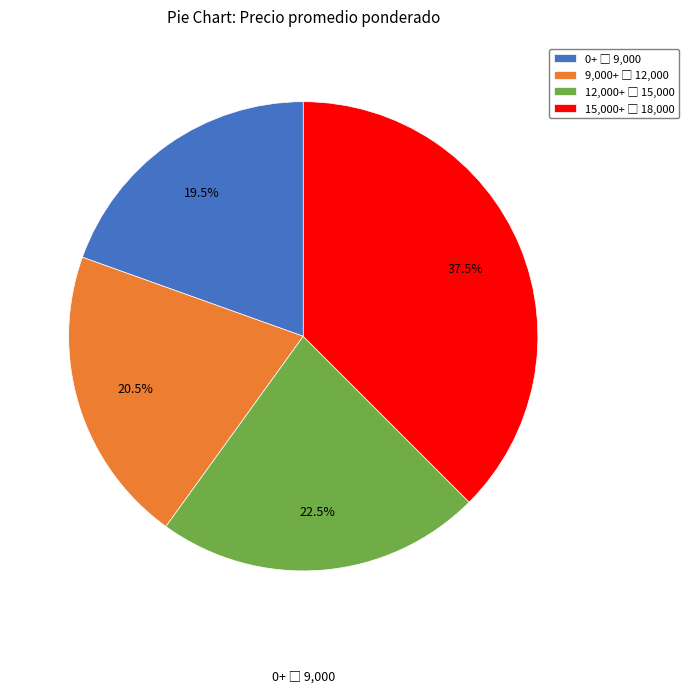

Is there any slice that represents more than half of the pie?

No